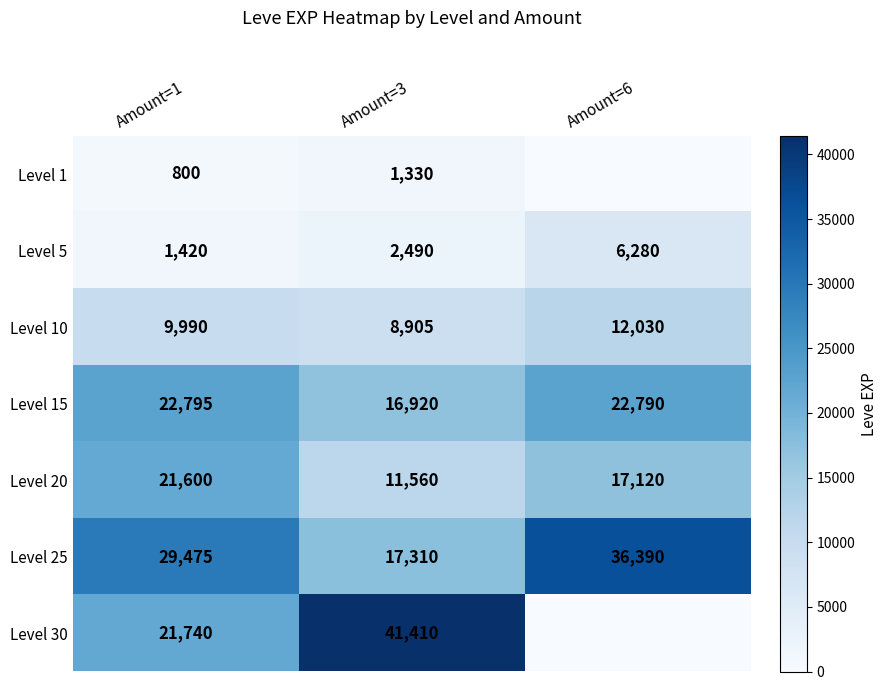

At which label does Level 15 first exceed 22790?

Amount=1